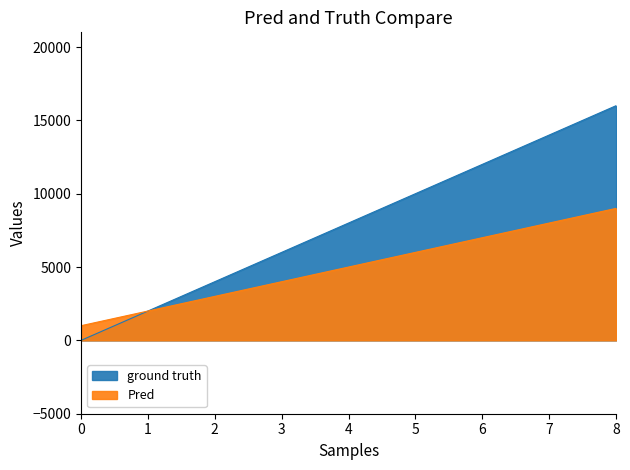

Reading left to right, list all the values displayed in this chart.

ground truth: 0=0	1=2000	2=4000	3=6000	4=8000	5=10000	6=12000	7=14000	8=16000
Pred: 0=1000	1=2000	2=3000	3=4000	4=5000	5=6000	6=7000	7=8000	8=9000